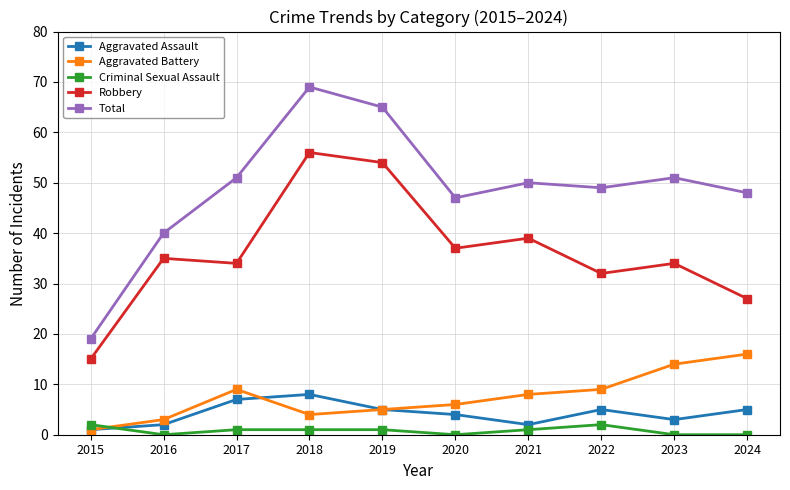

What is the greatest value displayed?

69